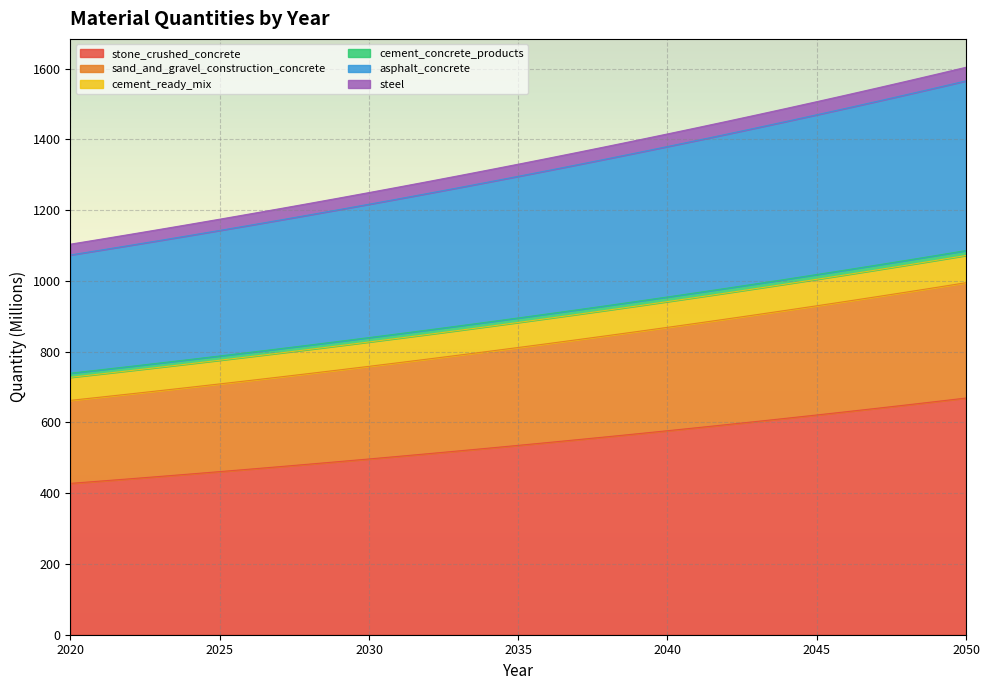

True or false: stone_crushed_concrete has a value of 576.7 at 2040.

True